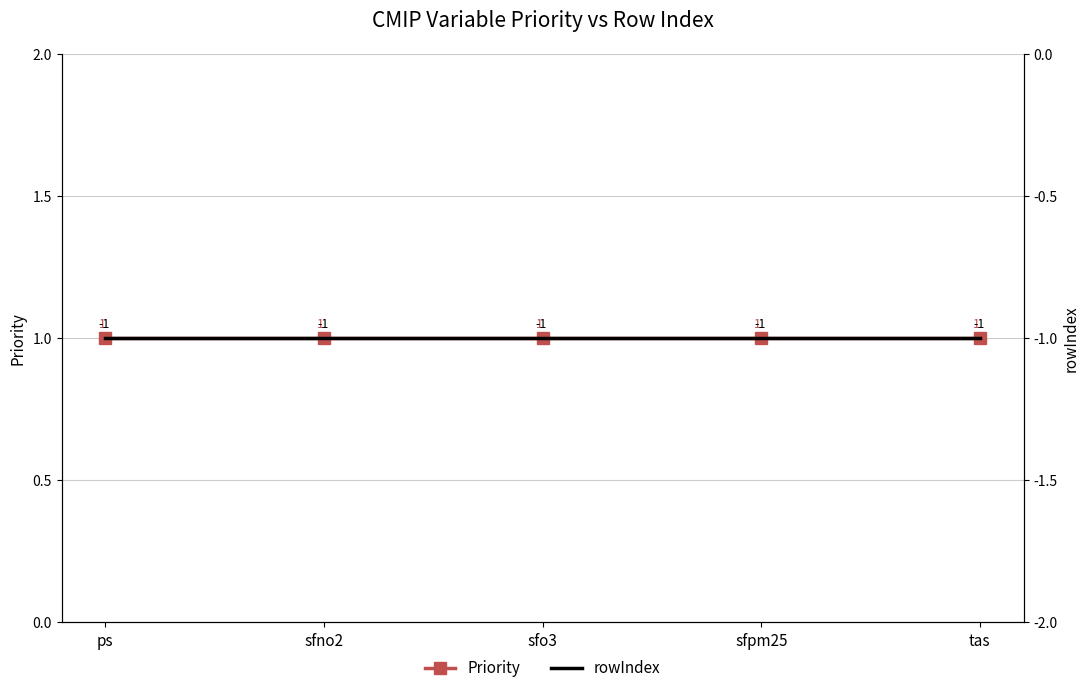

True or false: Priority and rowIndex intersect in this chart.

False